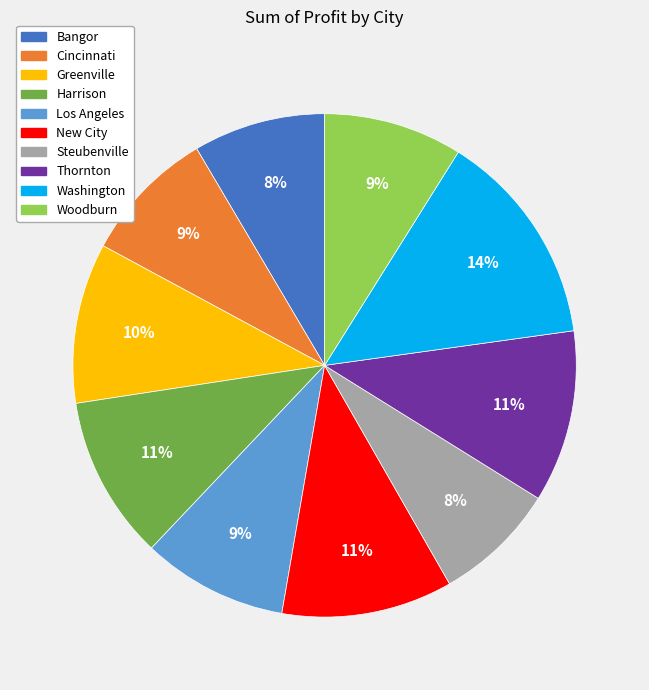

The Thornton slice represents 6% of the pie. True or false?

False